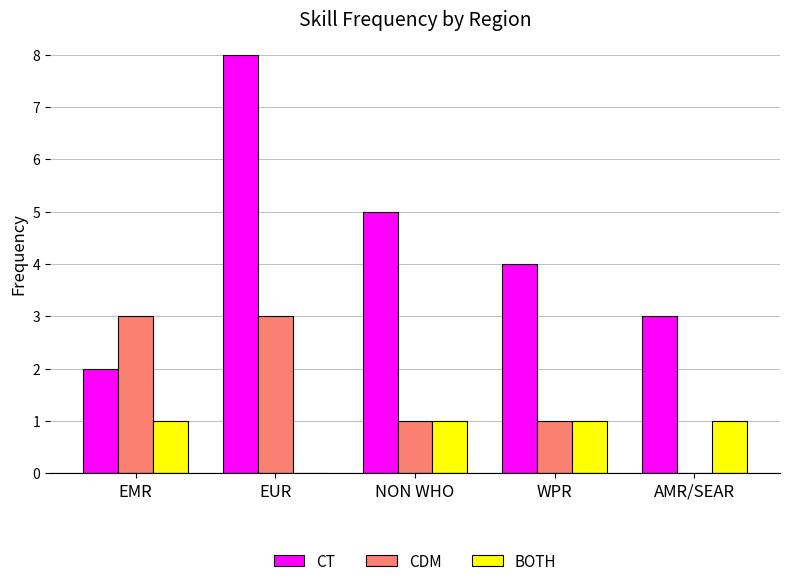

Reading left to right, what are all the values shown in this chart?

CT: EMR=2	EUR=8	NON WHO=5	WPR=4	AMR/SEAR=3
CDM: EMR=3	EUR=3	NON WHO=1	WPR=1	AMR/SEAR=0
BOTH: EMR=1	EUR=0	NON WHO=1	WPR=1	AMR/SEAR=1